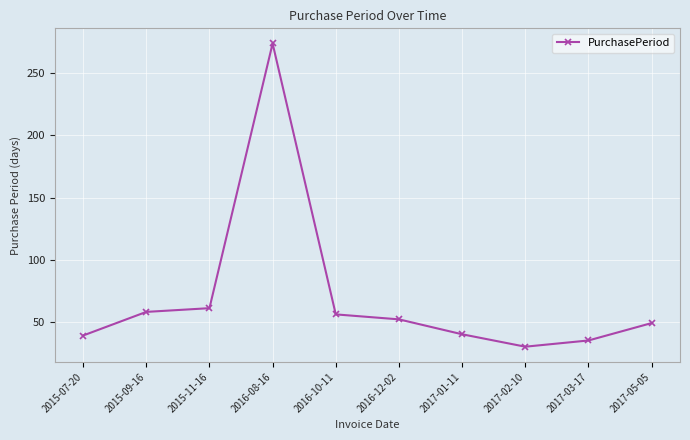

How many points are lower than both their immediate neighbors (excluding endpoints)?

1